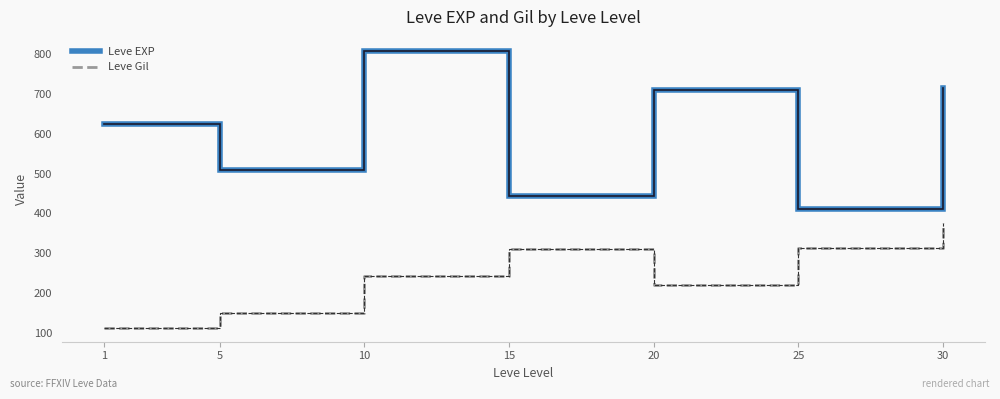

Is it true that Leve EXP equals 1114.5 at 1?

False